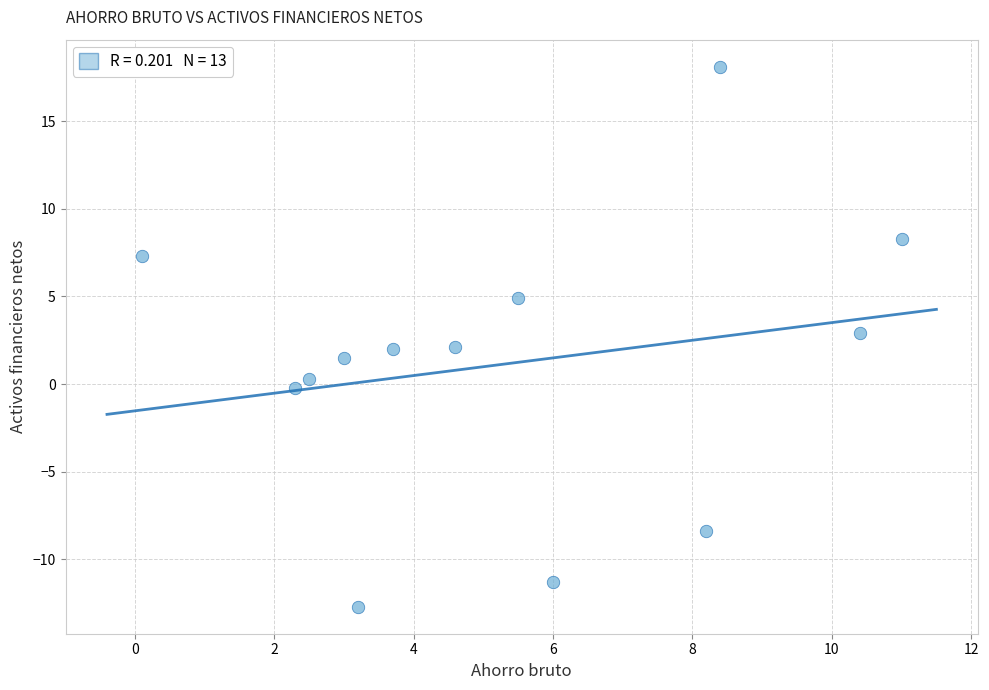

What is the range of Y values (max minus min)?

30.8